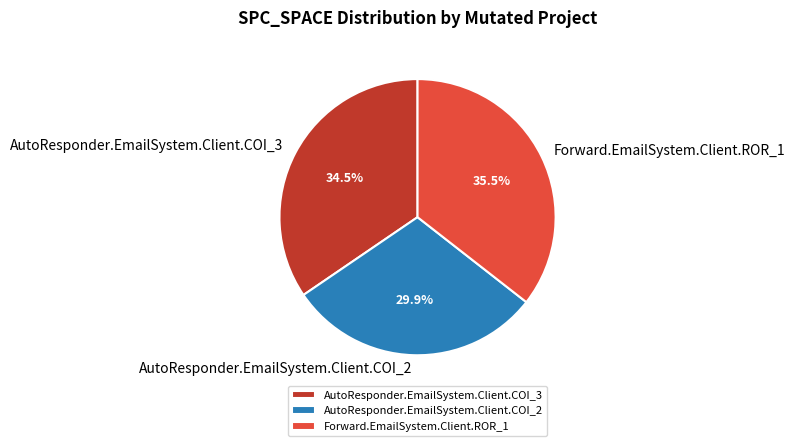

Is there a majority slice in this chart?

No